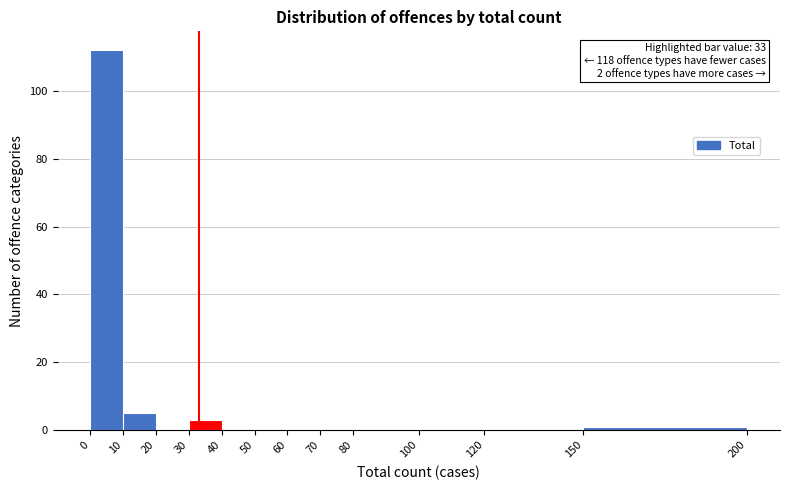

Over which range of the x-axis is the bar tallest?

0 to 10